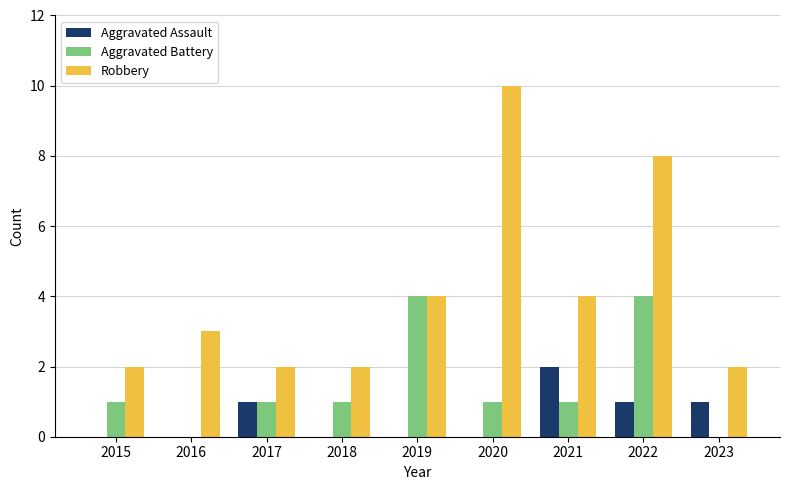

Reading left to right, list all the values displayed in this chart.

Aggravated Assault: 0	0	1	0	0	0	2	1	1
Aggravated Battery: 1	0	1	1	4	1	1	4	0
Robbery: 2	3	2	2	4	10	4	8	2